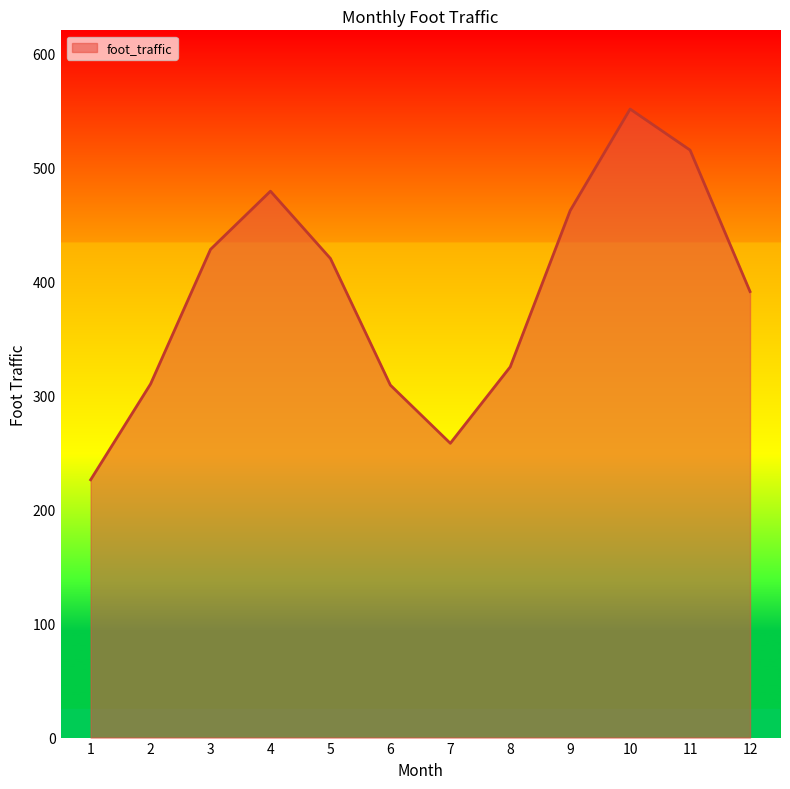

How many interior local valleys (lower than both neighbors) does the data have?

1